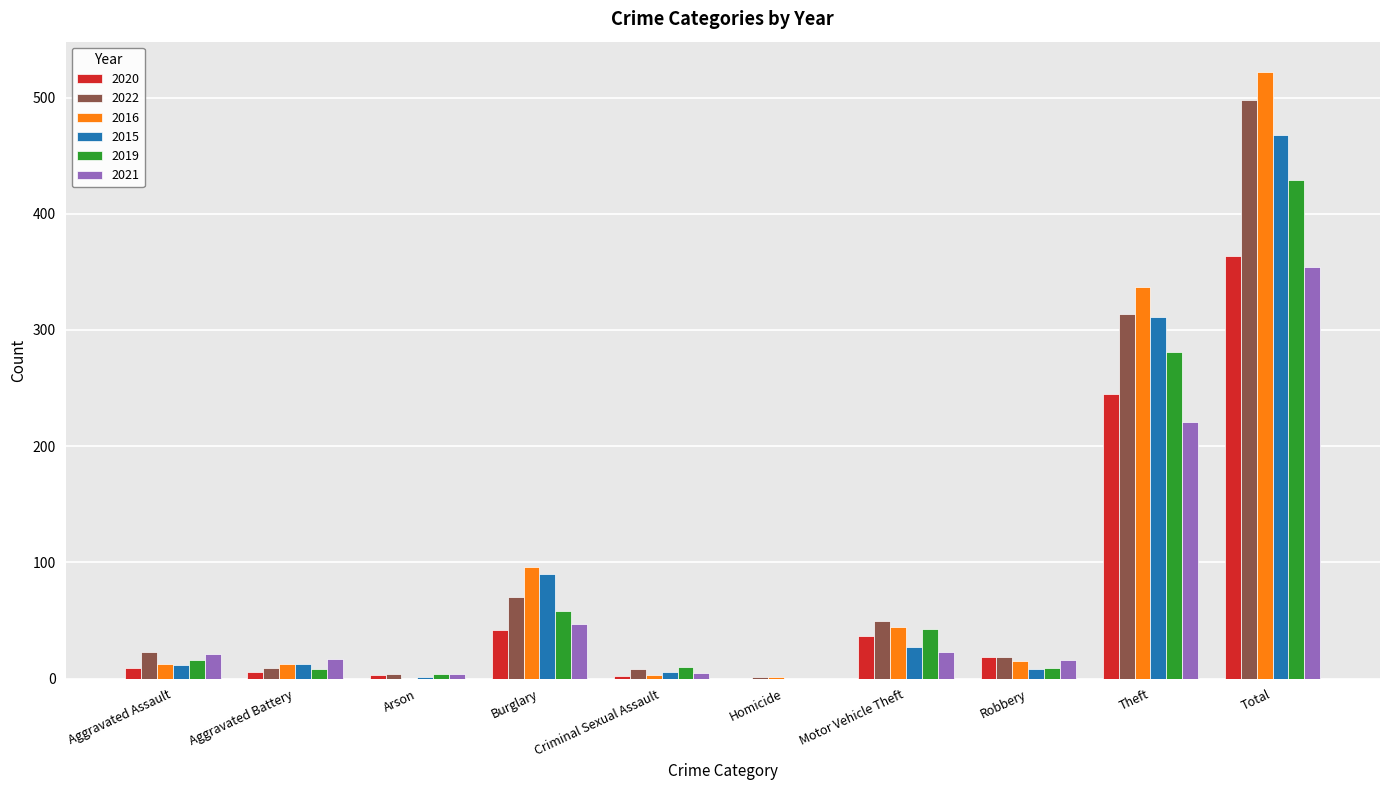

What is the maximum value shown in the chart?

522